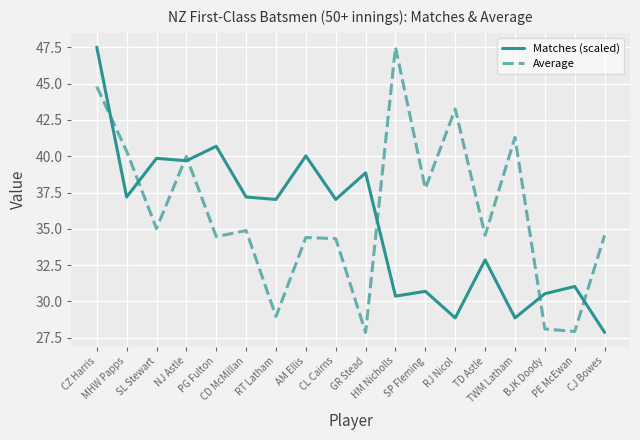

Is it true that Average equals 40.0 at NJ Astle?

True